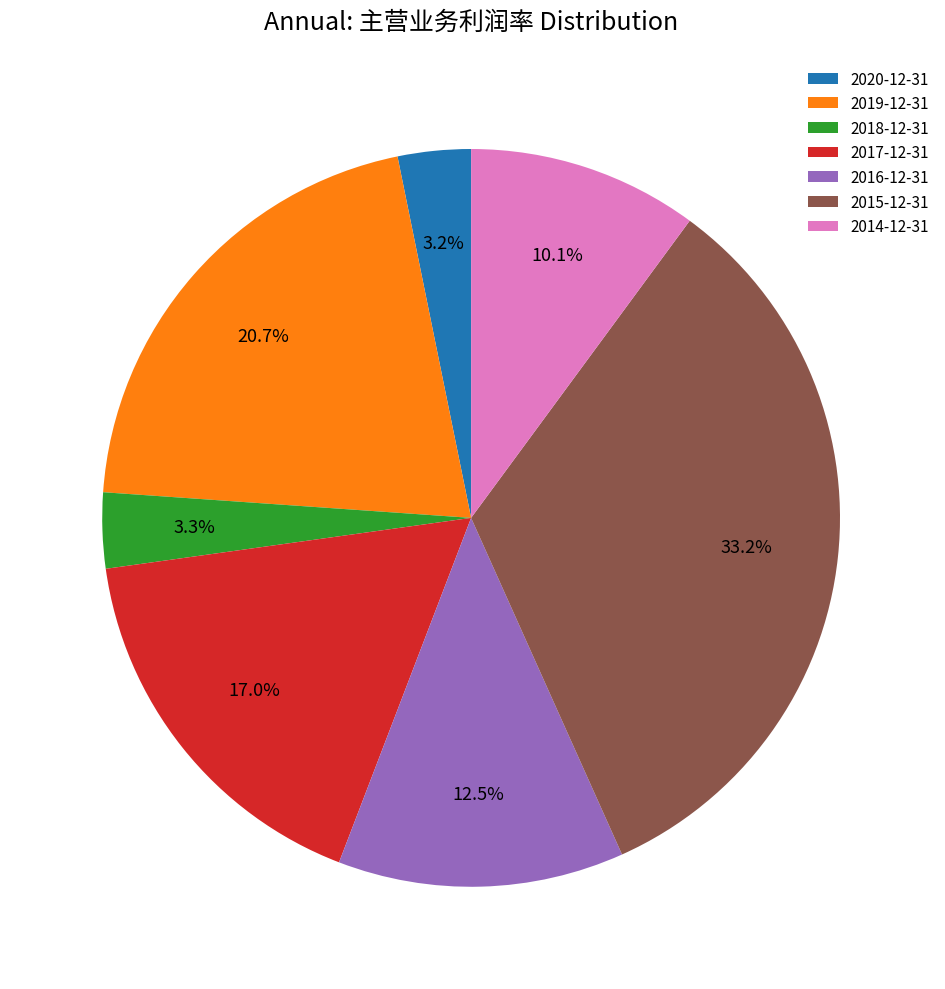

Is it true that 2020-12-31 is 17% of the pie?

False